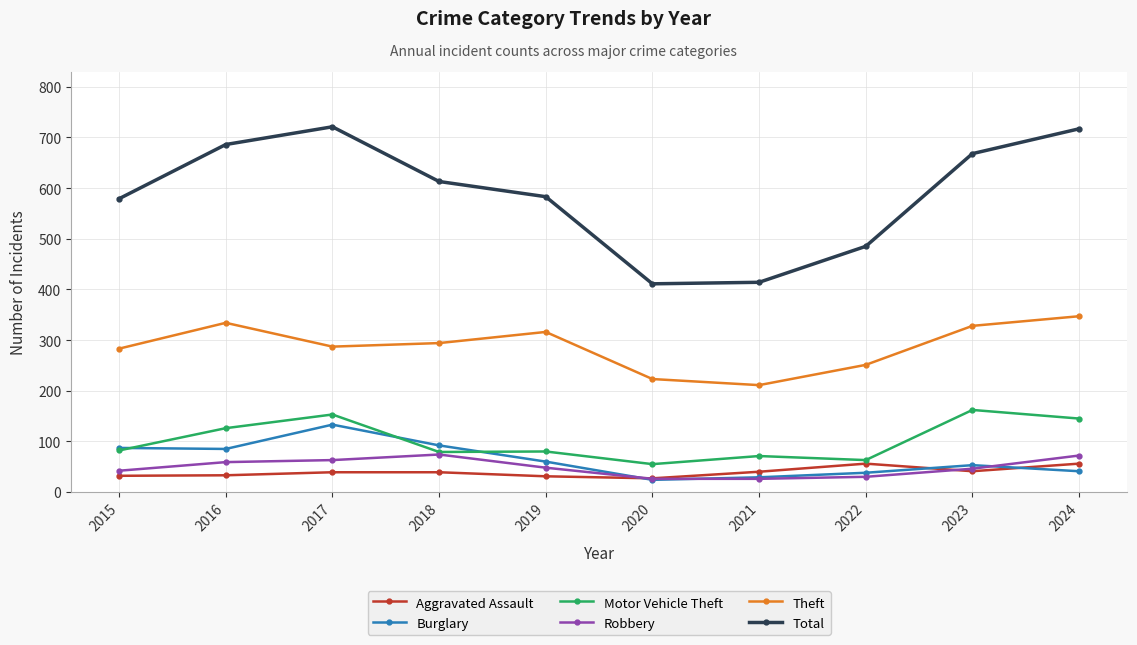

What is the spread (max minus min) of values at 2024?

676